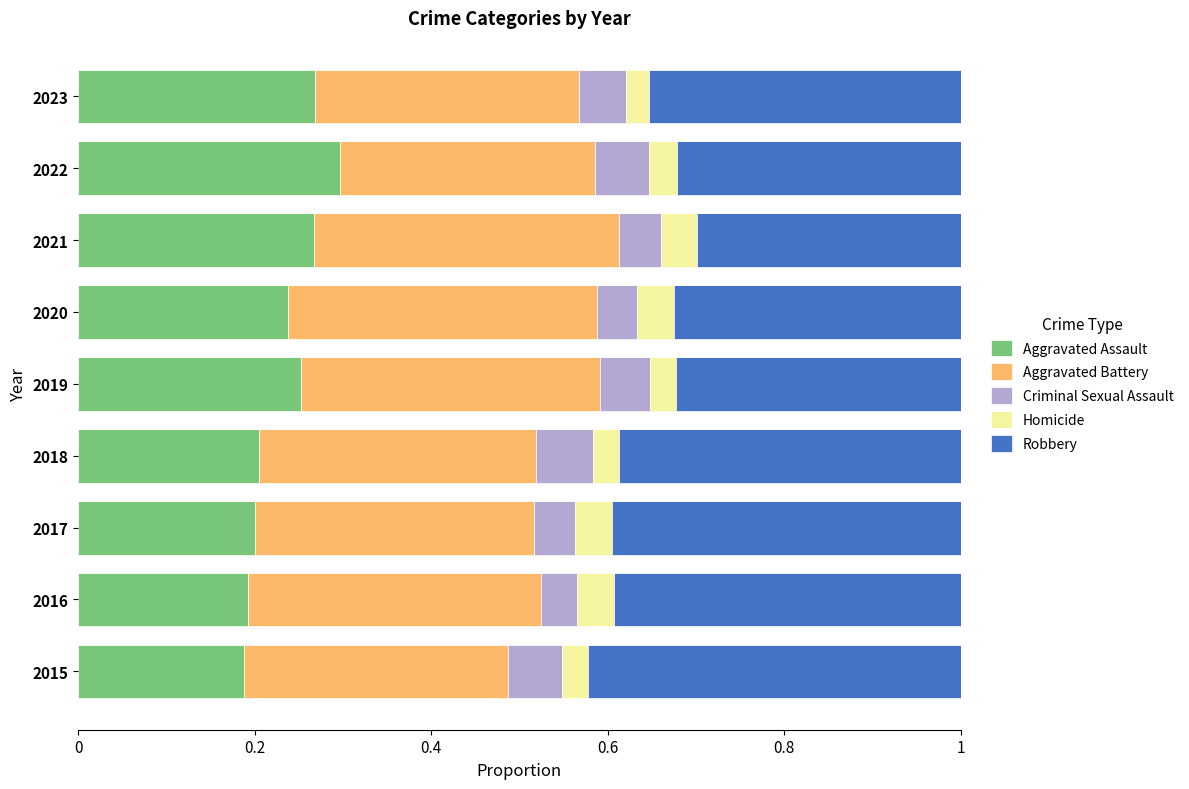

What is the total value across all series at 2018?

1.0